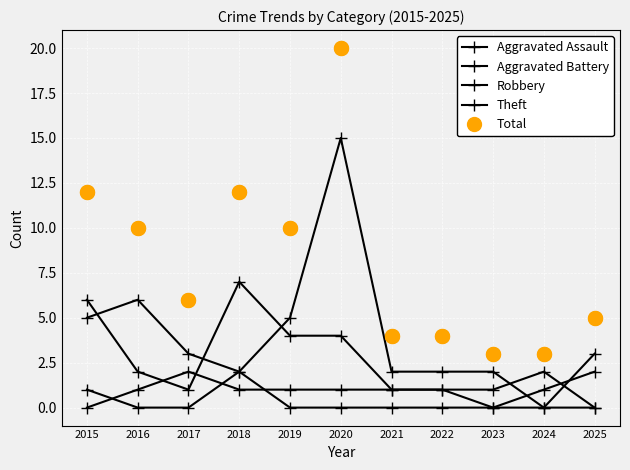

What is the sum of the Theft values at 2019 and 2025?

8